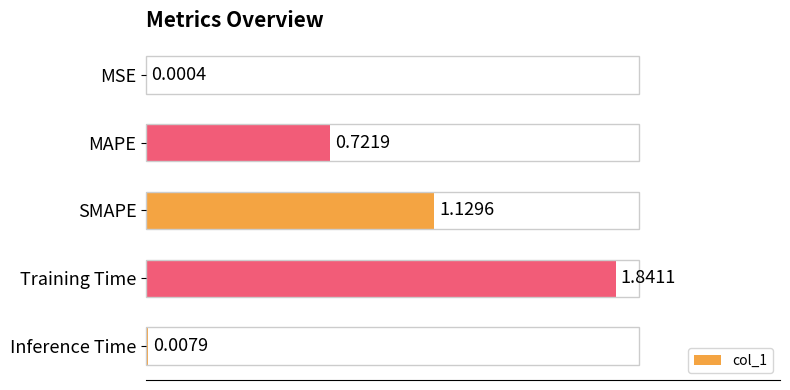

What is the sum of all values?

3.7